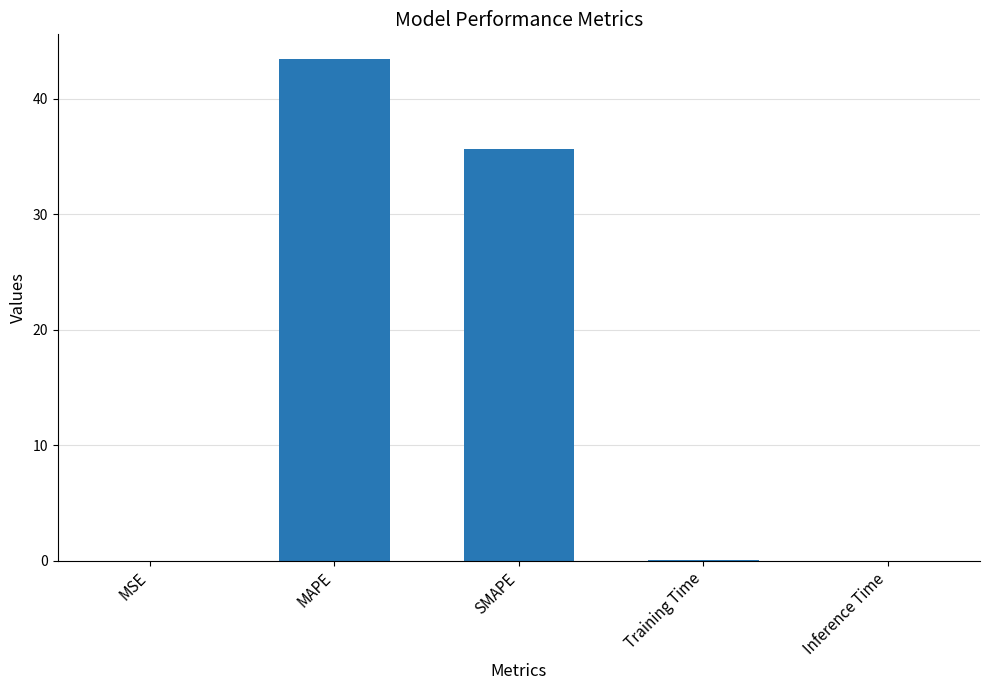

What is the maximum value shown in the chart?

43.4